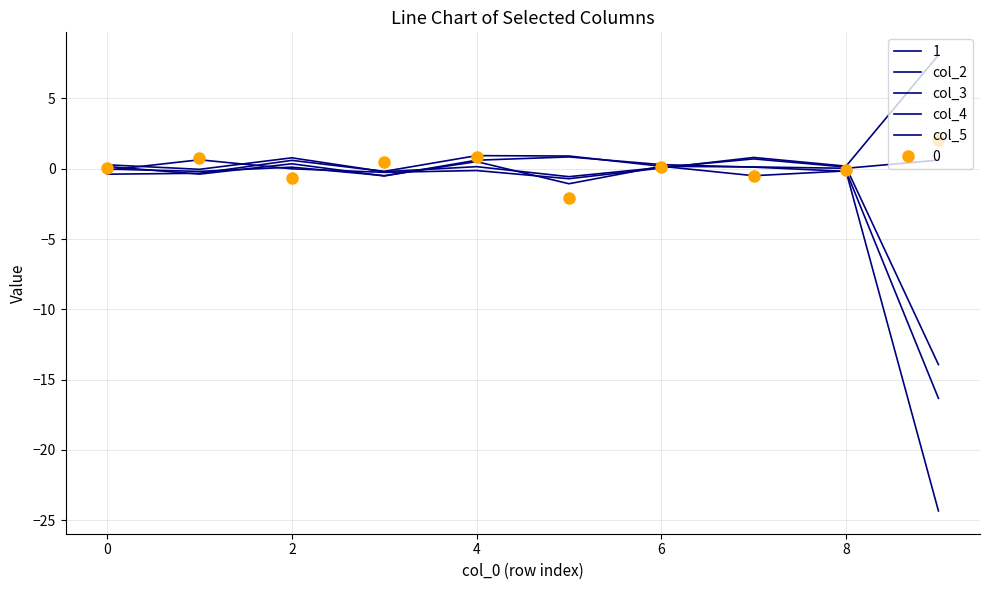

What is the value of the col_2 point at the 10th from the left?

-13.9